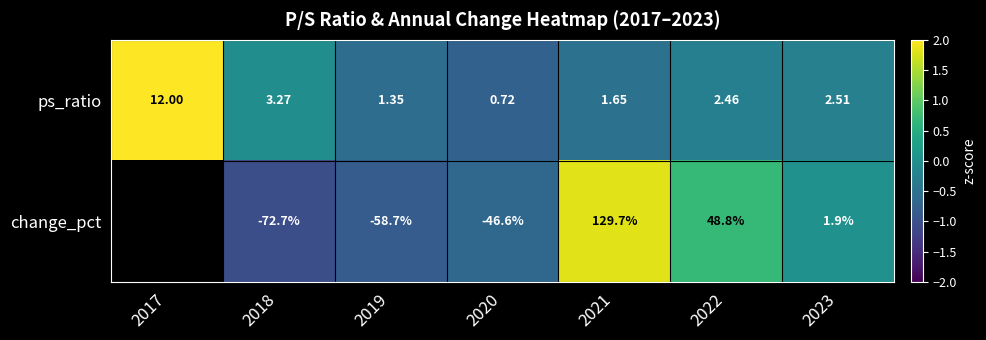

Between 2022 and 2023, which series saw the biggest shift?

change_pct